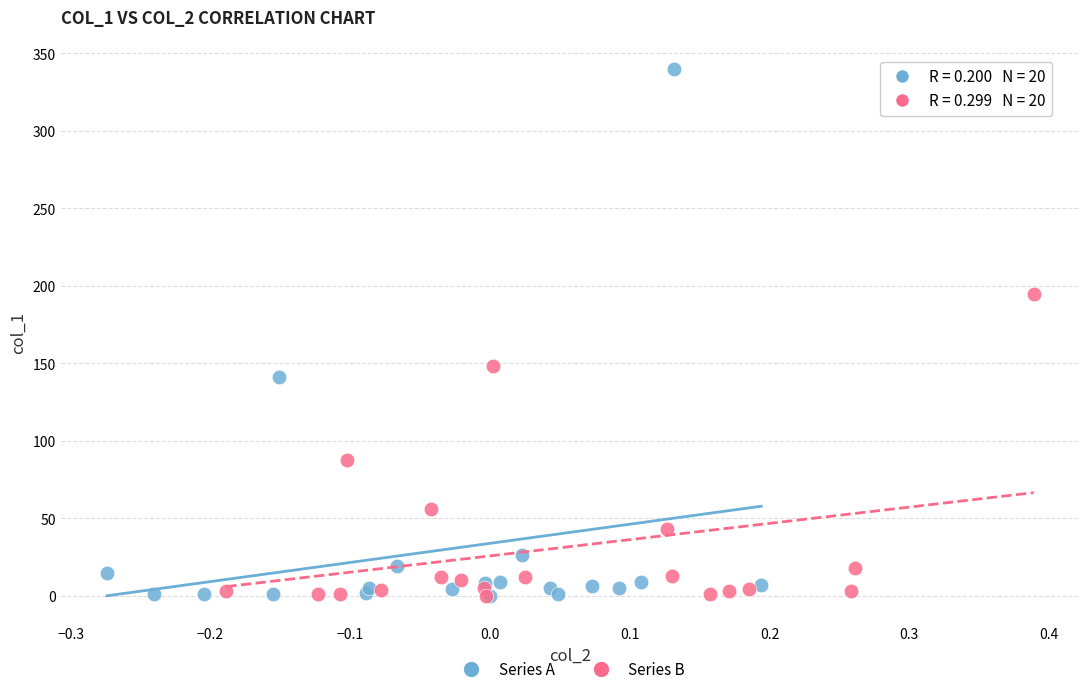

What are all the series names shown in the legend?

Series A, Series B